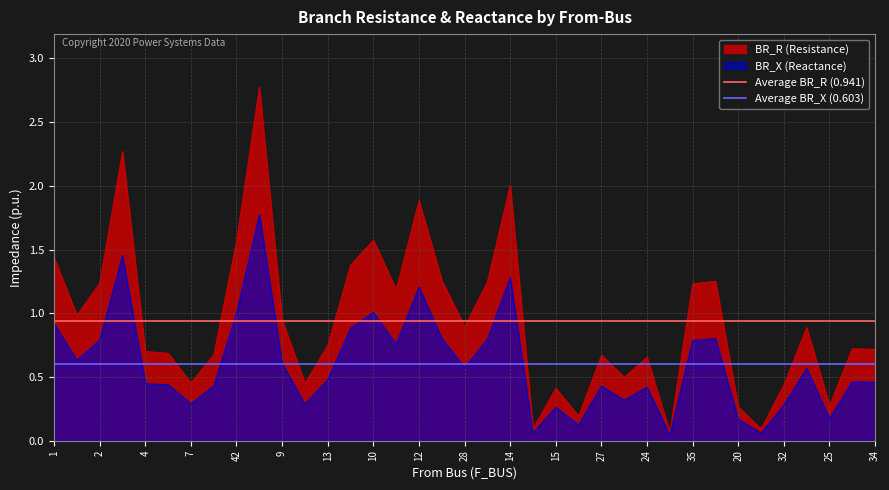

The BR_R (Resistance) series shows 0.3 at 4. True or false?

False